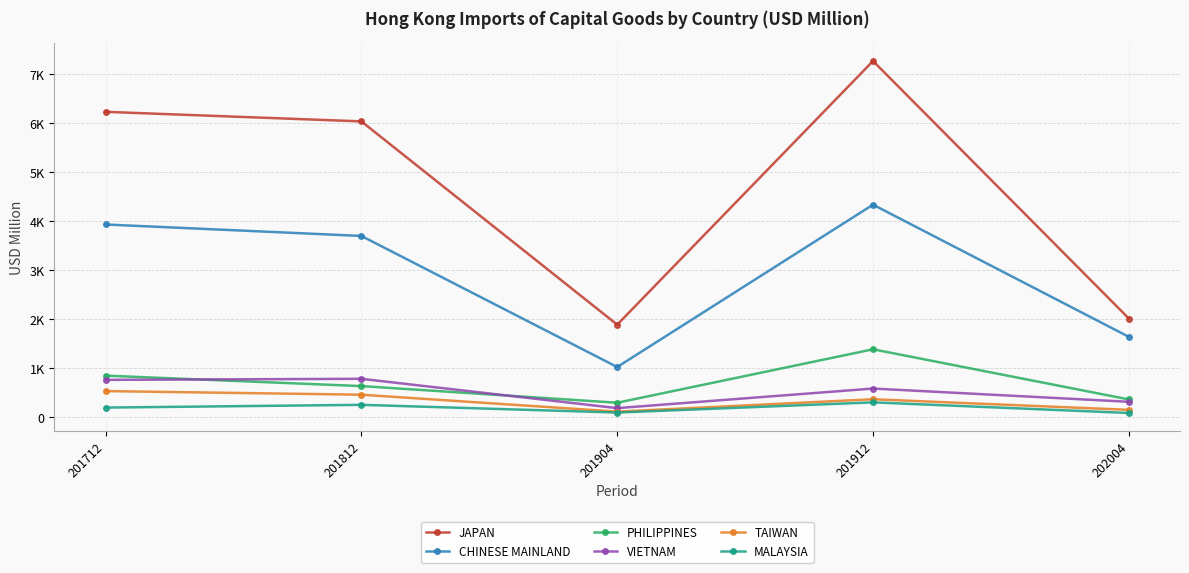

Which label corresponds to the smallest value in the chart?

202004